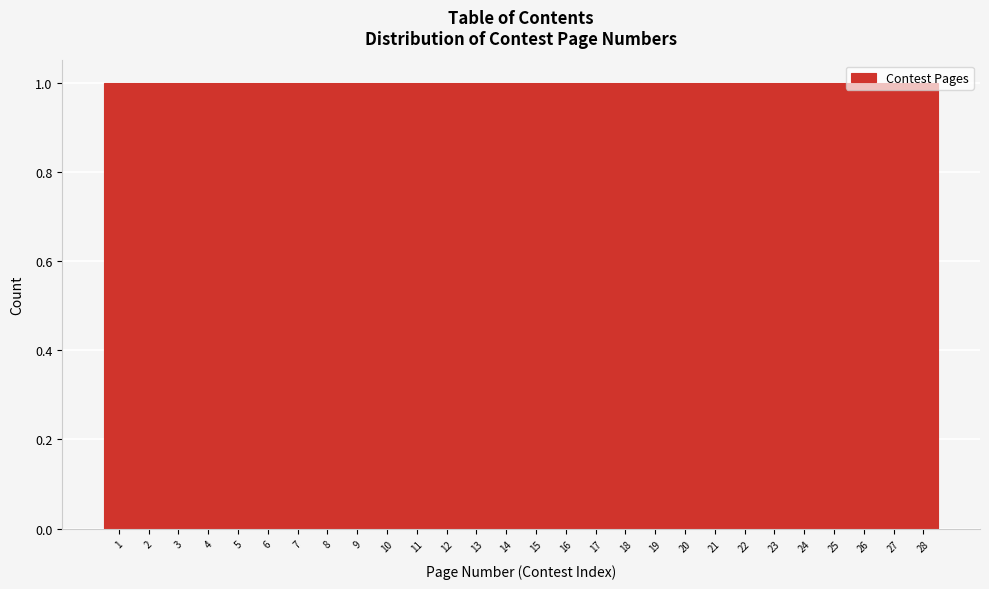

Reading left to right, transcribe this chart: for each bar, give the range it covers on the x-axis and its height. The values are not printed on the chart, so give them approximately, as read against the axis.

0.5 to 1.5: 1
1.5 to 2.5: 1
2.5 to 3.5: 1
3.5 to 4.5: 1
4.5 to 5.5: 1
5.5 to 6.5: 1
6.5 to 7.5: 1
7.5 to 8.5: 1
8.5 to 9.5: 1
9.5 to 10.5: 1
10.5 to 11.5: 1
11.5 to 12.5: 1
12.5 to 13.5: 1
13.5 to 14.5: 1
14.5 to 15.5: 1
15.5 to 16.5: 1
16.5 to 17.5: 1
17.5 to 18.5: 1
18.5 to 19.5: 1
19.5 to 20.5: 1
20.5 to 21.5: 1
21.5 to 22.5: 1
22.5 to 23.5: 1
23.5 to 24.5: 1
24.5 to 25.5: 1
25.5 to 26.5: 1
26.5 to 27.5: 1
27.5 to 28.5: 1